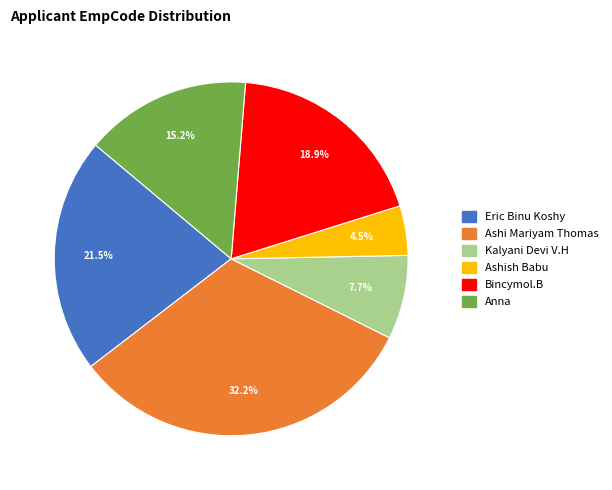

Does Eric Binu Koshy account for over 50% of the chart?

No